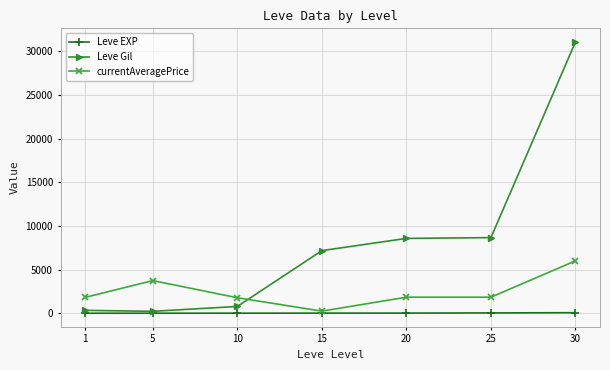

How many lines are shown in the chart?

3